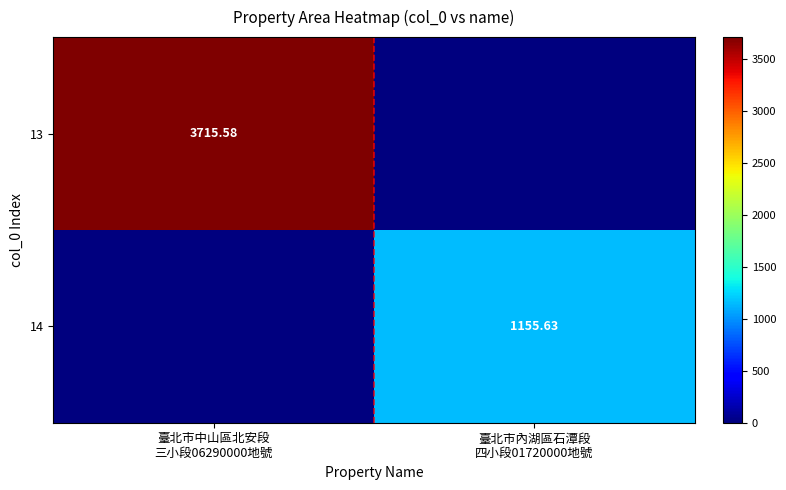

Rank the series by their maximum value, from highest to lowest.

13, 14